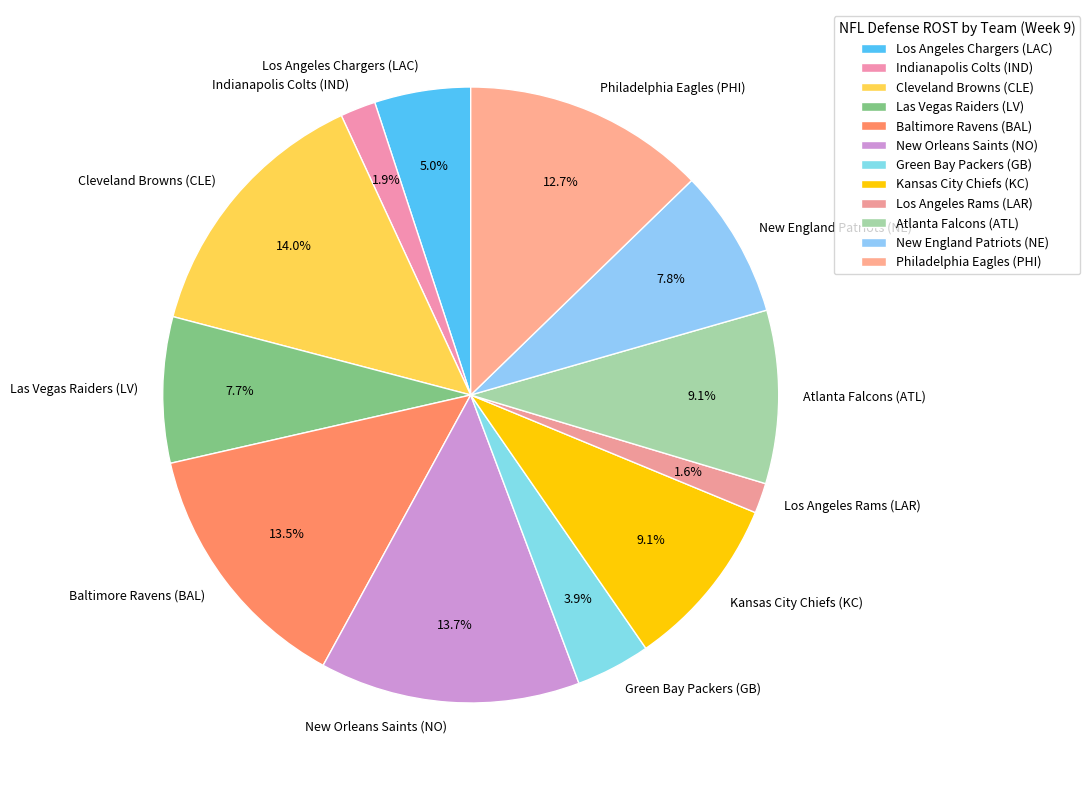

The Los Angeles Rams (LAR) slice represents 2% of the pie. True or false?

True